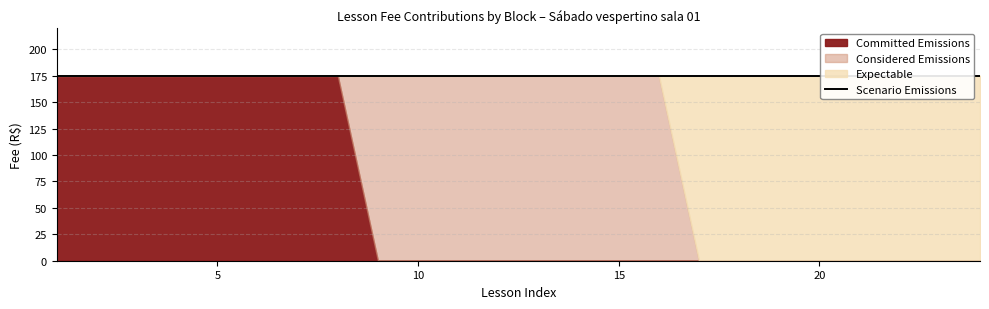

What is the sum of all Expectable values?

1400